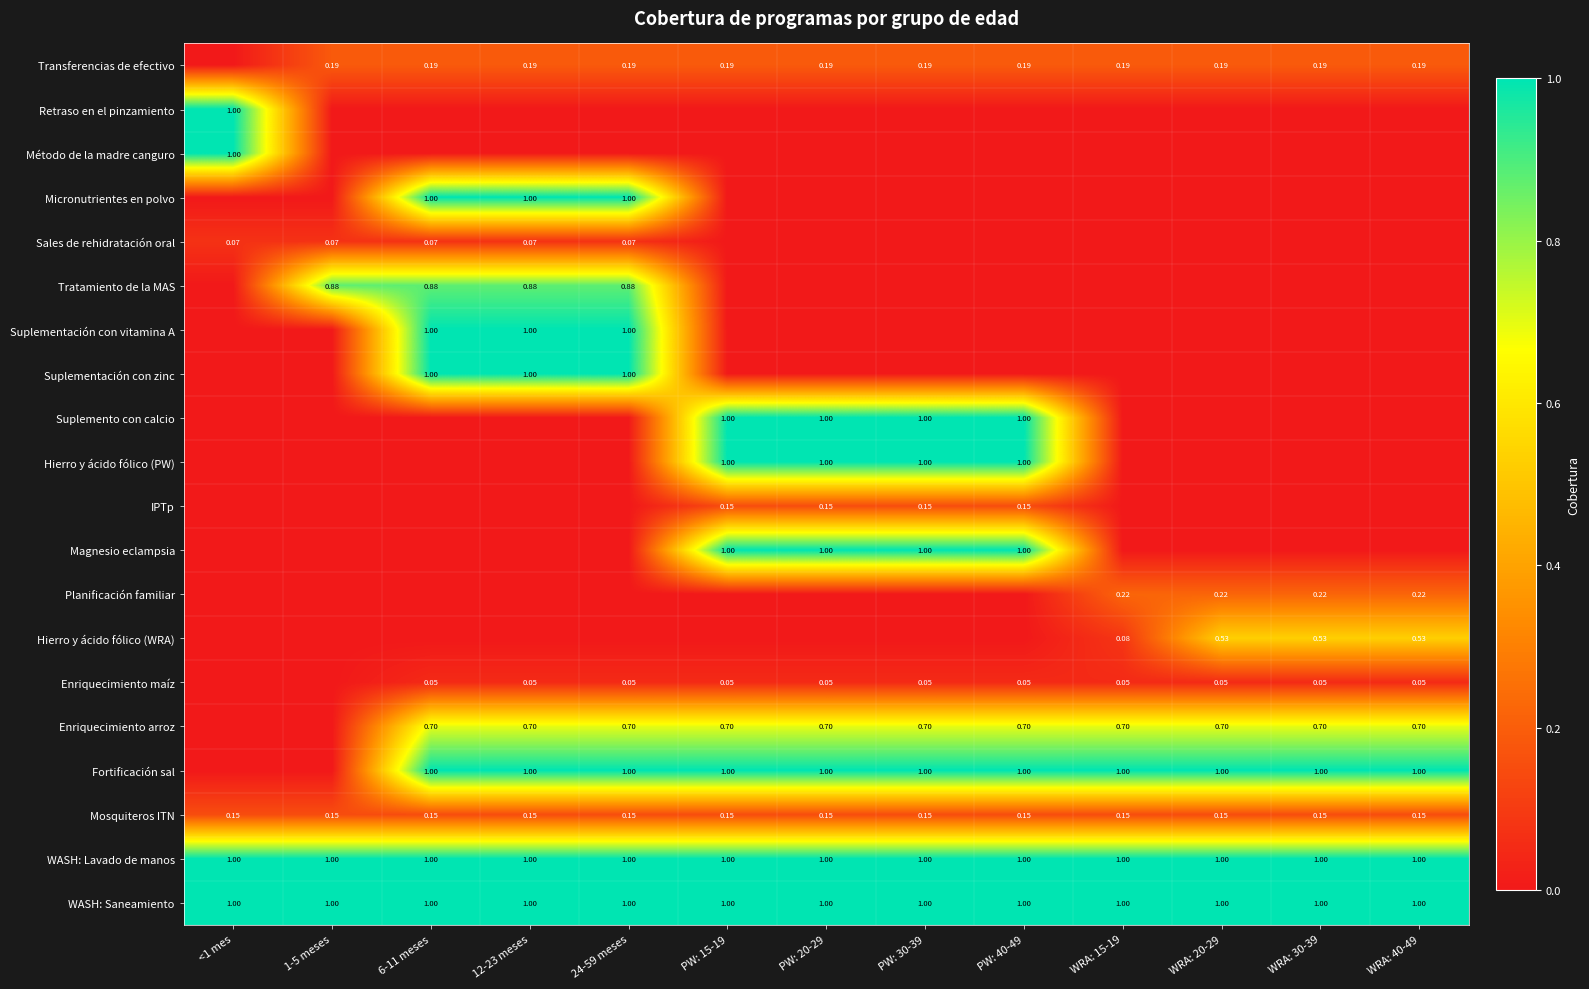

How many categories are shown in the chart?

13